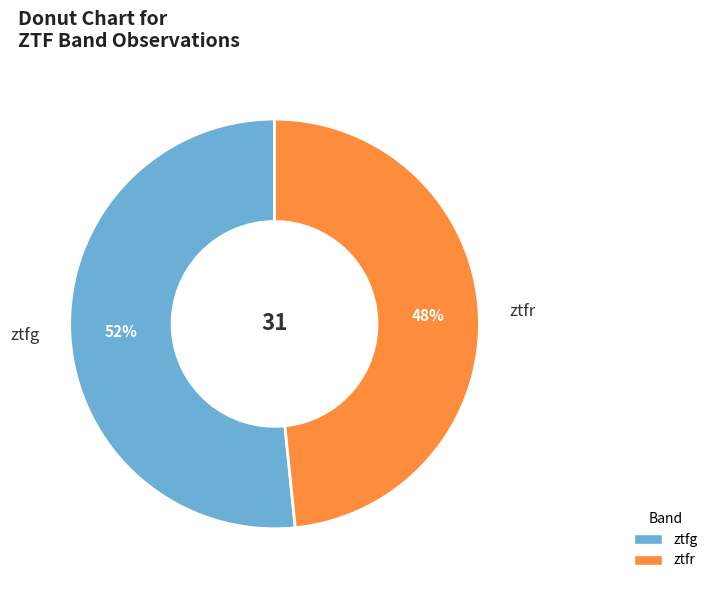

Which category has the biggest portion of the pie?

ztfg